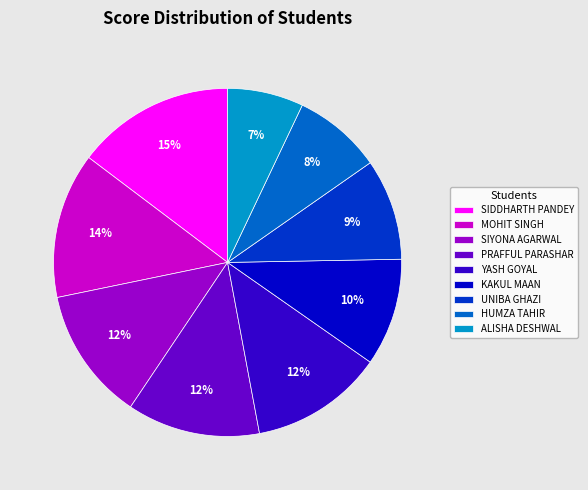

How many segments does this pie chart have?

9